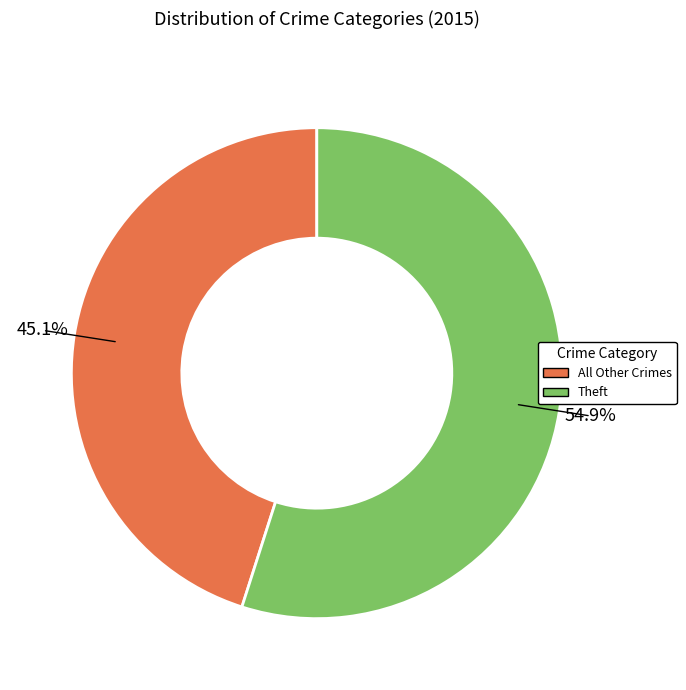

To the nearest percent, what is the difference between the largest and smallest slice percentages?

10%